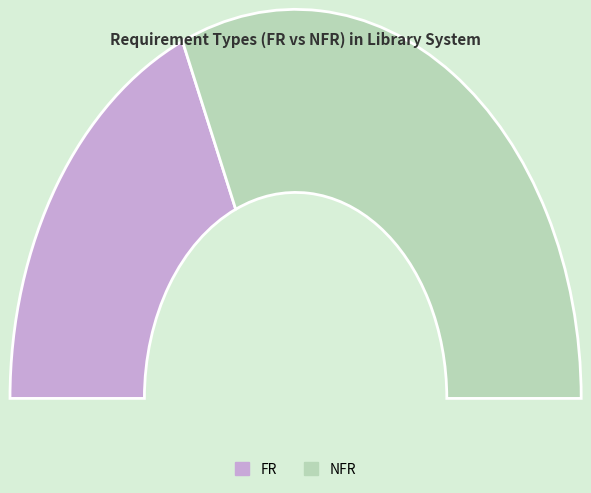

Which slice represents more than half of the pie?

NFR